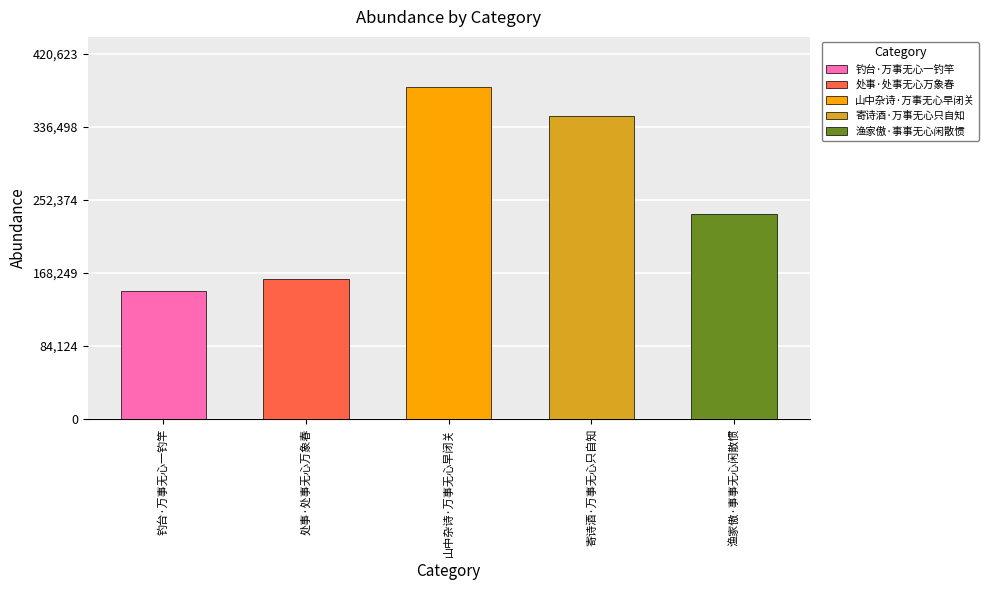

Reading left to right, list all the values displayed in this chart.

147796	161264	382385	348622	235516